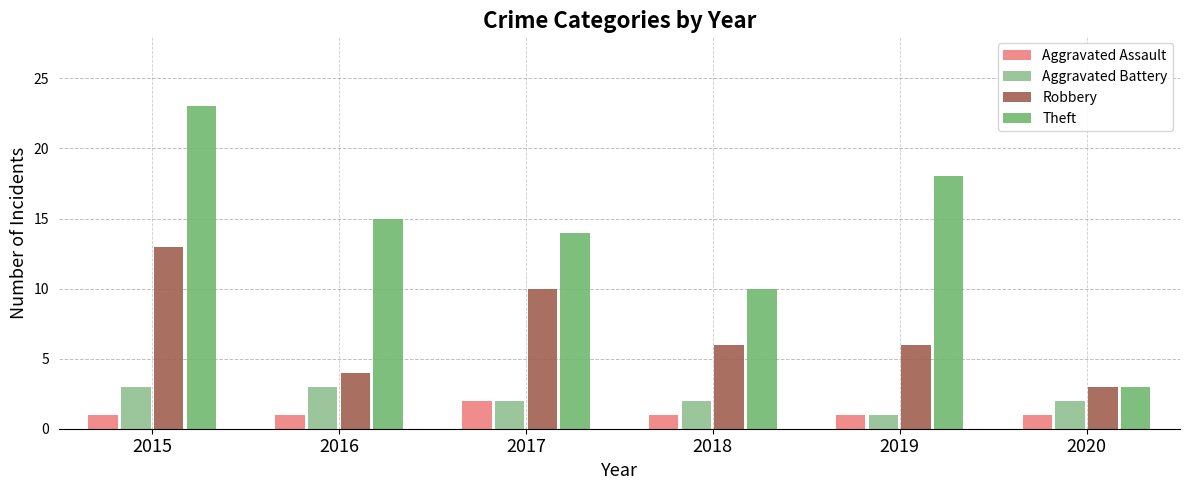

Rank the series by their maximum value, from highest to lowest.

Theft, Robbery, Aggravated Battery, Aggravated Assault